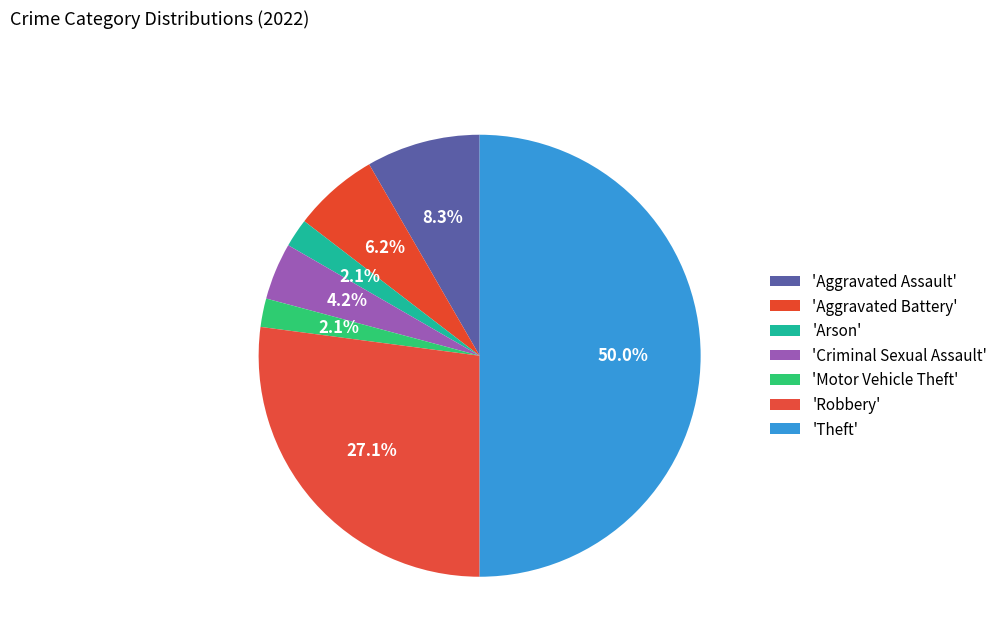

Which slice is the largest?

Theft